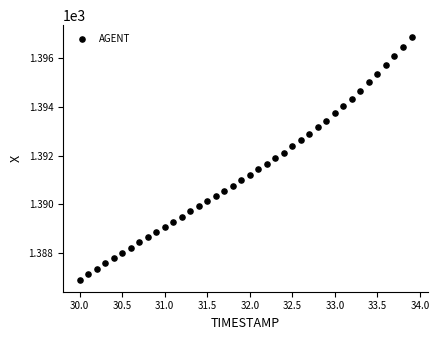

What is the range of X values (max minus min)?

3.9